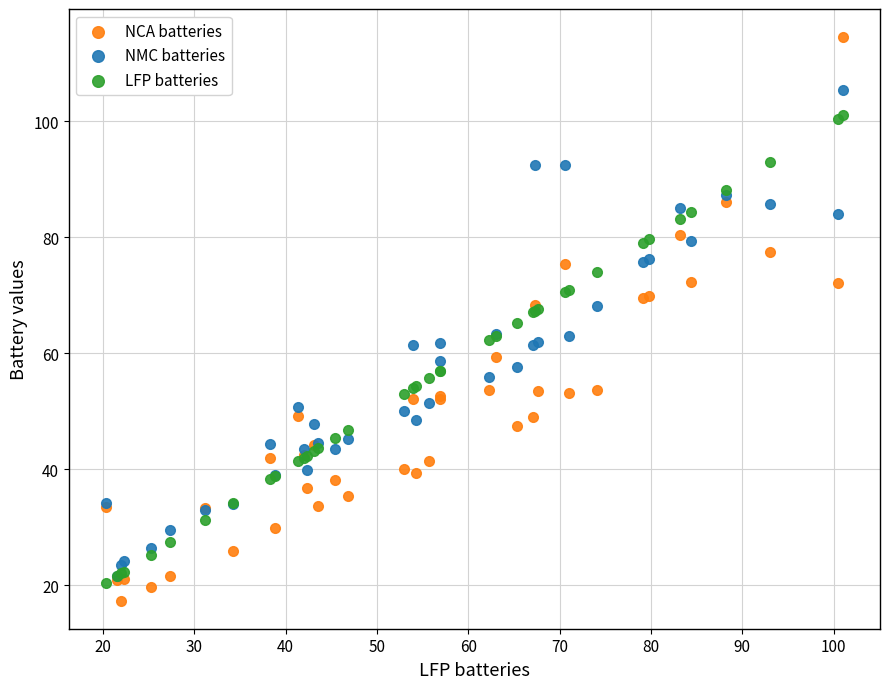

What are all the series names shown in the legend?

NCA batteries, NMC batteries, LFP batteries